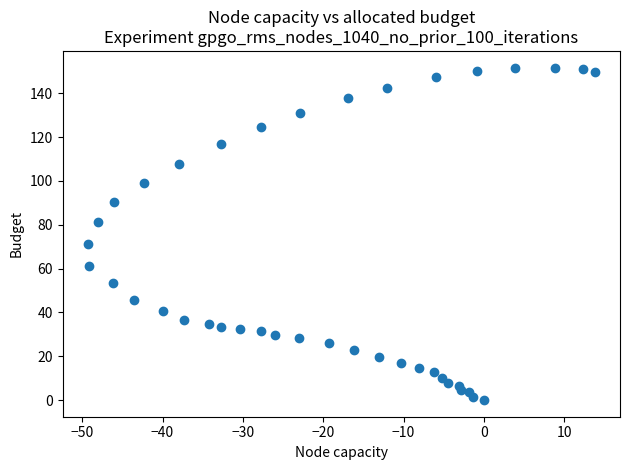

What is the range of X values (max minus min)?

63.1